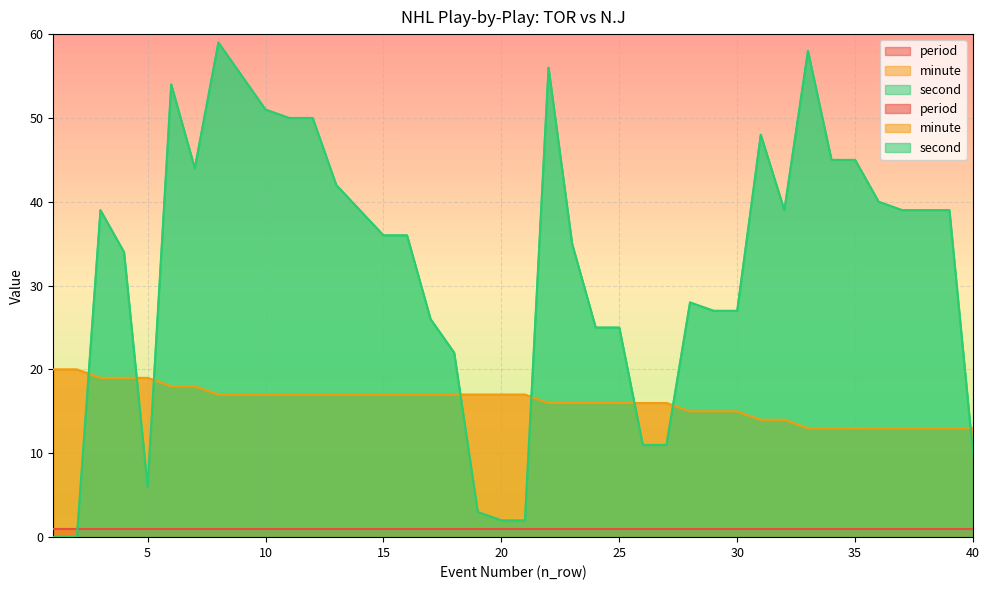

What is the spread (max minus min) of values at 20?

15